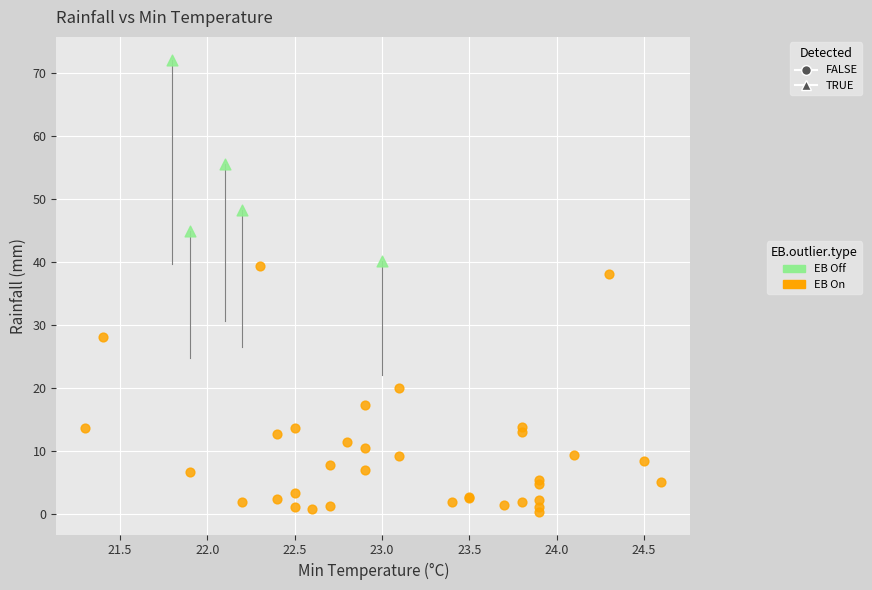

Which series reaches the maximum Y coordinate?

EB Off